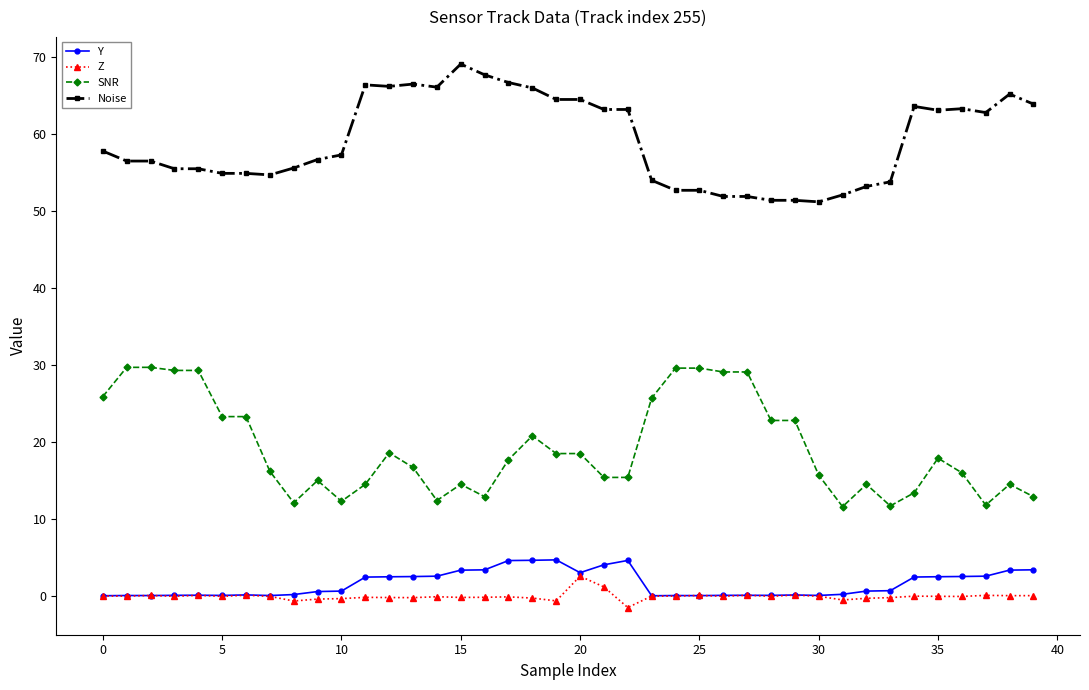

True or false: Y and SNR cross at least once.

False